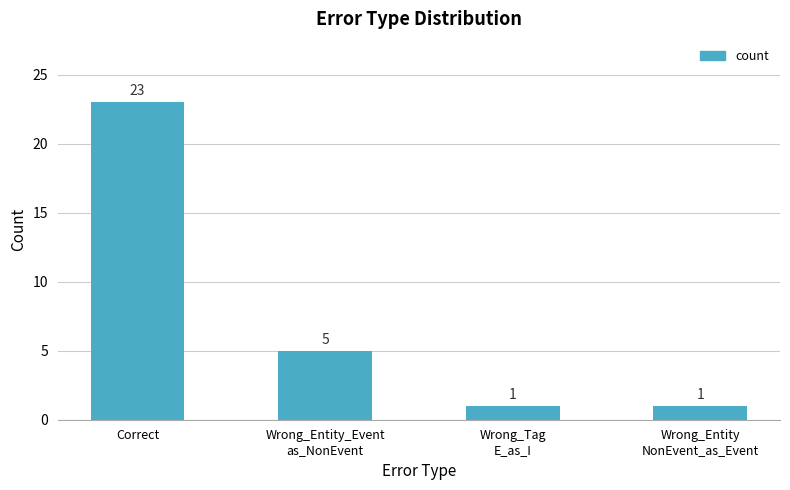

Which has a higher value, Wrong_Tag
E_as_I or Wrong_Entity_Event
as_NonEvent?

Wrong_Entity_Event
as_NonEvent